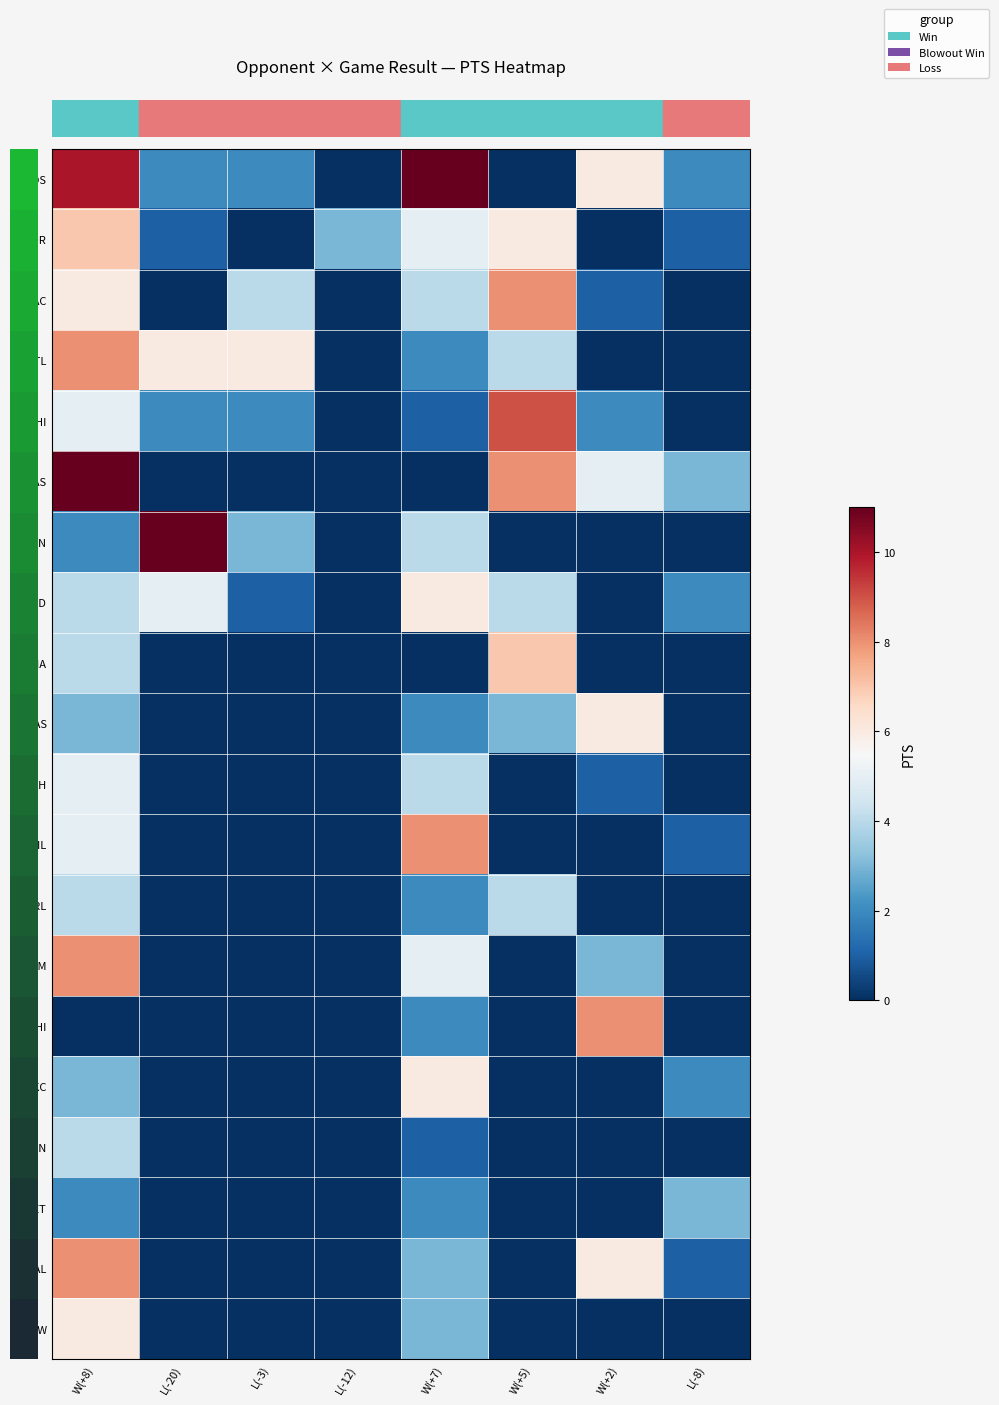

Which series has the widest spread of values?

row_0